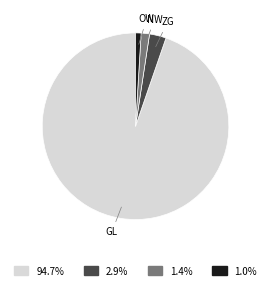

Is there a majority slice in this chart?

Yes